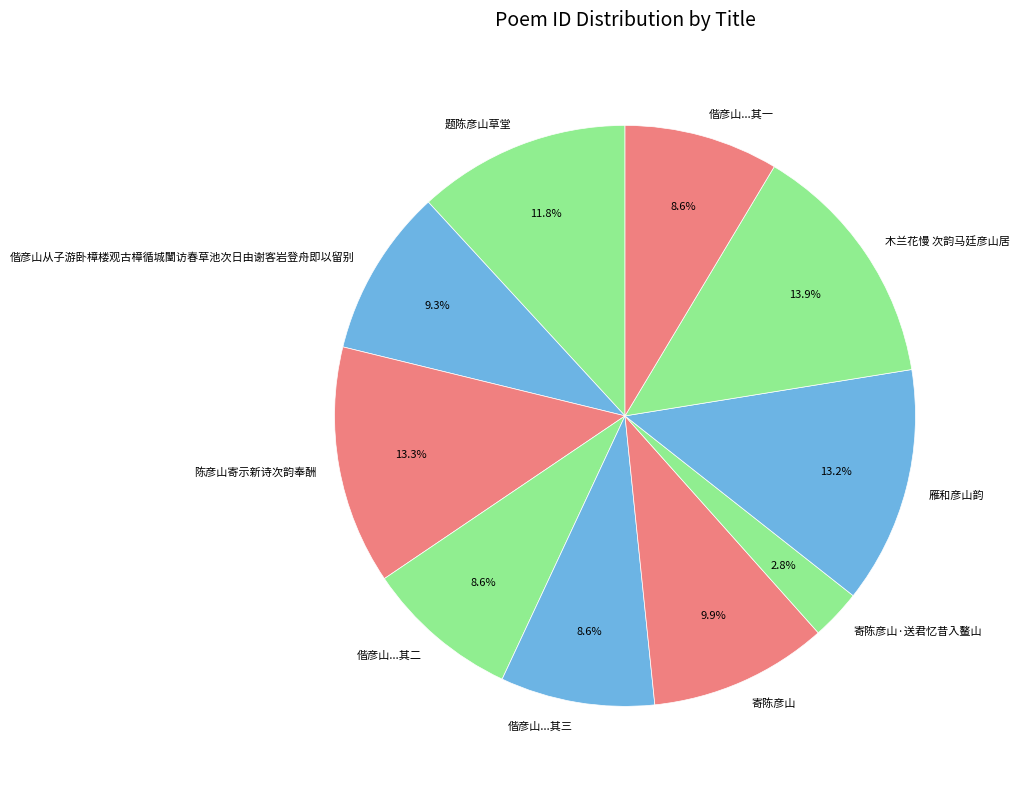

To the nearest percent, what is the average slice percentage?

10%